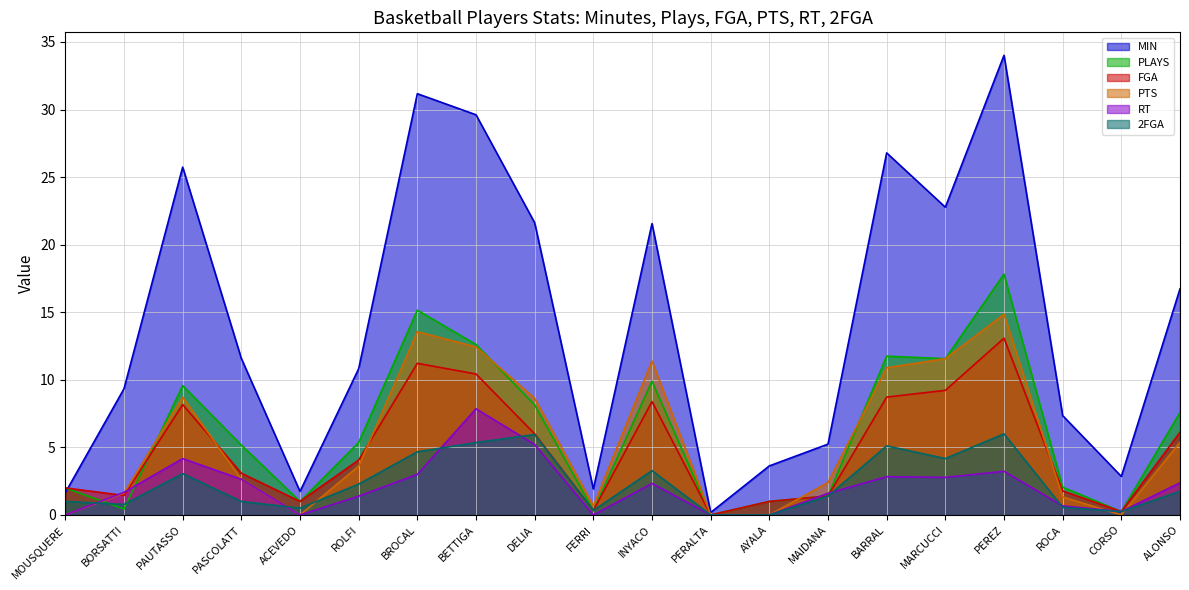

Reading left to right, transcribe all the data shown in this chart.

MIN: MOUSQUERE=1.6	BORSATTI=9.3	PAUTASSO=25.7	PASCOLATT=11.6	ACEVEDO=1.7	ROLFI=10.8	BROCAL=31.2	BETTIGA=29.6	DELIA=21.6	FERRI=1.9	INYACO=21.6	PERALTA=0.2	AYALA=3.6	MAIDANA=5.2	BARRAL=26.8	MARCUCCI=22.8	PEREZ=34.0	ROCA=7.3	CORSO=2.9	ALONSO=16.7
PLAYS: MOUSQUERE=2.0	BORSATTI=0.4	PAUTASSO=9.6	PASCOLATT=5.2	ACEVEDO=1.0	ROLFI=5.4	BROCAL=15.2	BETTIGA=12.6	DELIA=8.1	FERRI=0.3	INYACO=9.9	PERALTA=0.0	AYALA=1.0	MAIDANA=1.4	BARRAL=11.8	MARCUCCI=11.6	PEREZ=17.8	ROCA=2.0	CORSO=0.2	ALONSO=7.6
FGA: MOUSQUERE=2.0	BORSATTI=1.4	PAUTASSO=8.2	PASCOLATT=3.1	ACEVEDO=1.0	ROLFI=4.1	BROCAL=11.2	BETTIGA=10.4	DELIA=6.0	FERRI=0.3	INYACO=8.4	PERALTA=0.0	AYALA=1.0	MAIDANA=1.4	BARRAL=8.7	MARCUCCI=9.2	PEREZ=13.1	ROCA=1.8	CORSO=0.2	ALONSO=6.1
PTS: MOUSQUERE=0.0	BORSATTI=1.6	PAUTASSO=8.7	PASCOLATT=2.6	ACEVEDO=0.0	ROLFI=3.6	BROCAL=13.6	BETTIGA=12.4	DELIA=8.6	FERRI=0.7	INYACO=11.4	PERALTA=0.0	AYALA=0.0	MAIDANA=2.4	BARRAL=10.9	MARCUCCI=11.6	PEREZ=14.8	ROCA=1.3	CORSO=0.0	ALONSO=5.4
RT: MOUSQUERE=0.0	BORSATTI=1.7	PAUTASSO=4.2	PASCOLATT=2.6	ACEVEDO=0.0	ROLFI=1.4	BROCAL=3.0	BETTIGA=7.9	DELIA=5.2	FERRI=0.0	INYACO=2.3	PERALTA=0.0	AYALA=0.0	MAIDANA=1.6	BARRAL=2.8	MARCUCCI=2.8	PEREZ=3.2	ROCA=0.7	CORSO=0.2	ALONSO=2.4
2FGA: MOUSQUERE=1.0	BORSATTI=0.8	PAUTASSO=3.1	PASCOLATT=1.0	ACEVEDO=0.5	ROLFI=2.3	BROCAL=4.7	BETTIGA=5.4	DELIA=6.0	FERRI=0.3	INYACO=3.3	PERALTA=0.0	AYALA=0.0	MAIDANA=1.4	BARRAL=5.1	MARCUCCI=4.2	PEREZ=6.0	ROCA=0.6	CORSO=0.2	ALONSO=1.8